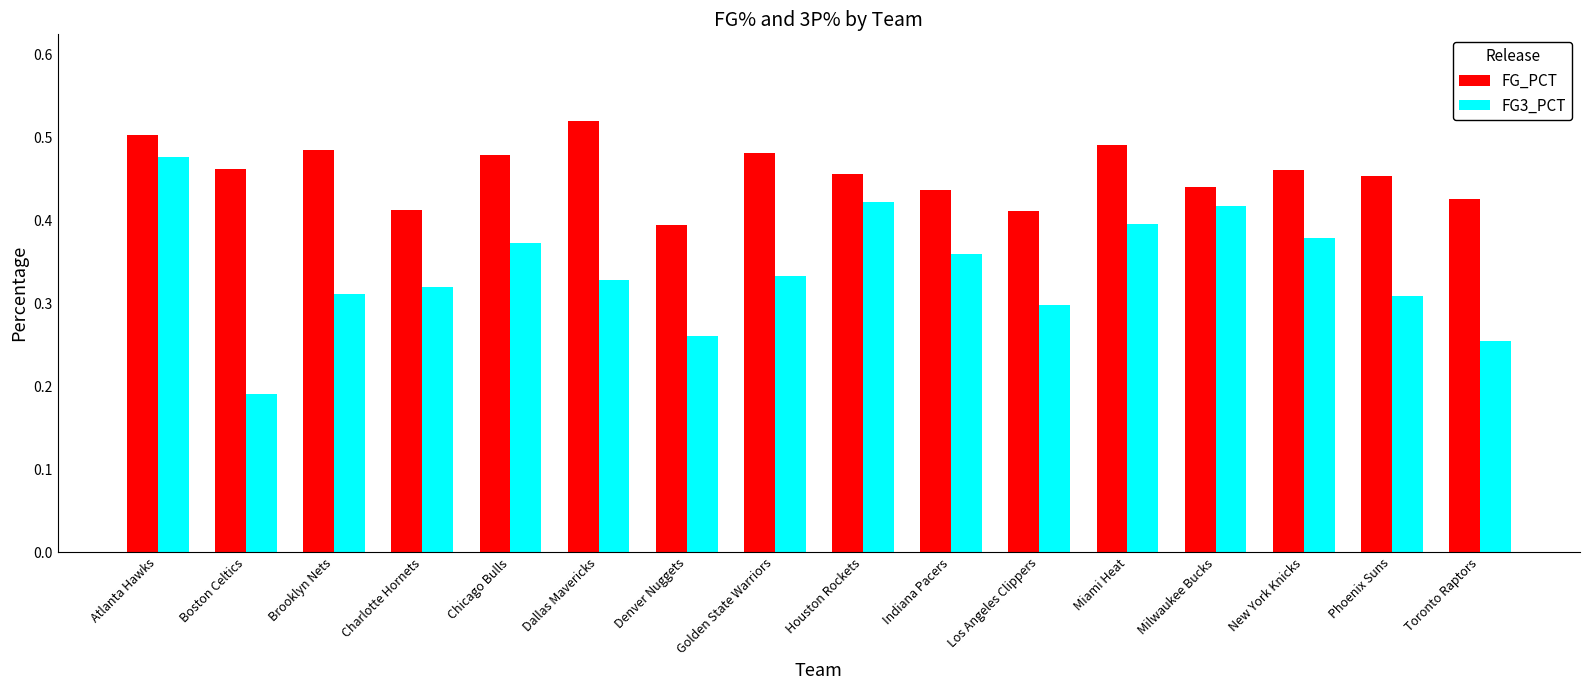

At which category is the sum across all series the highest?

Atlanta Hawks